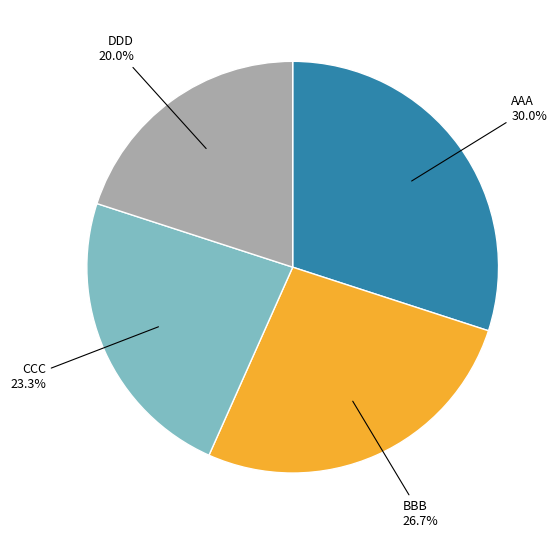

Is BBB the majority of the pie?

No